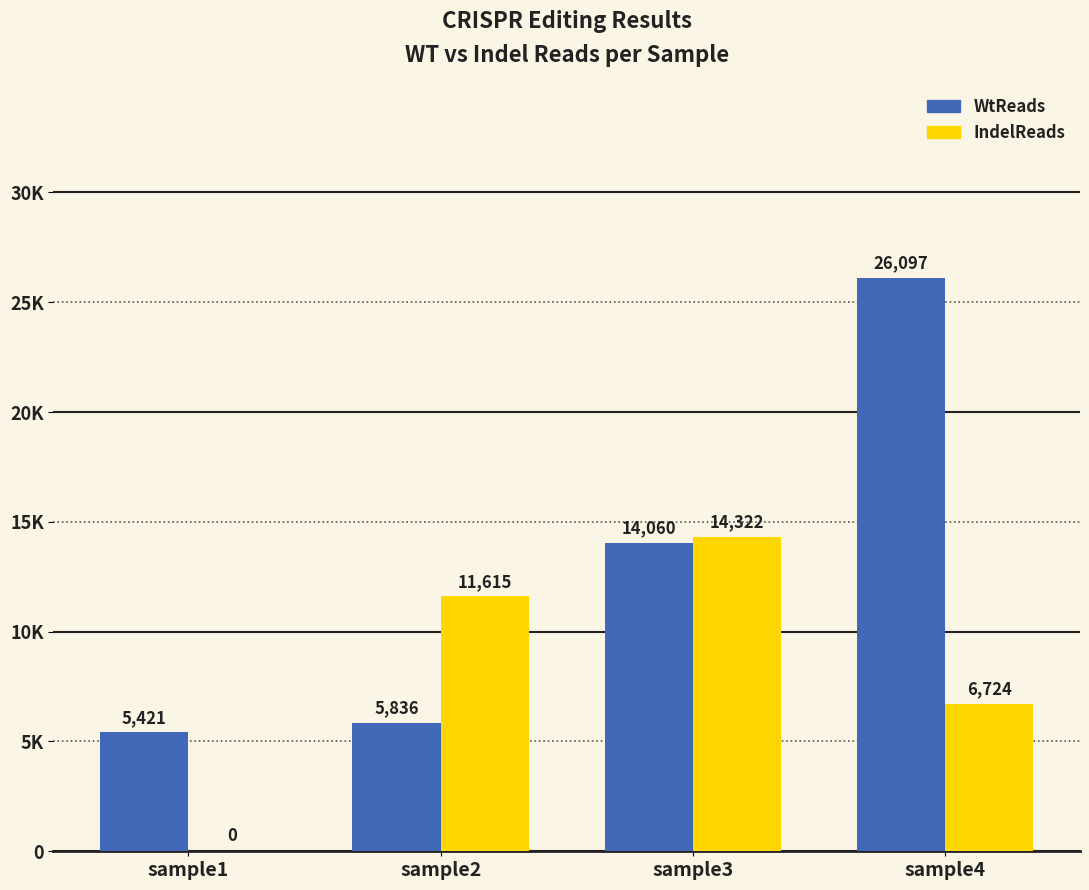

Are the bars grouped side by side (vs. stacked)?

Yes